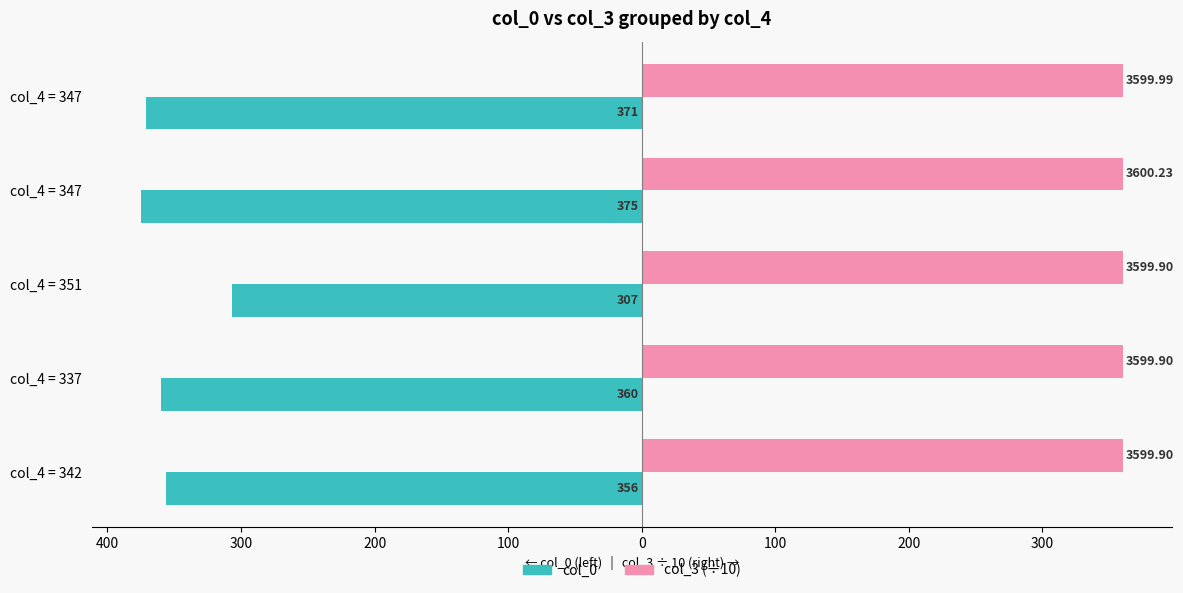

What are all the series names shown in the legend?

col_0, col_3 (÷10)